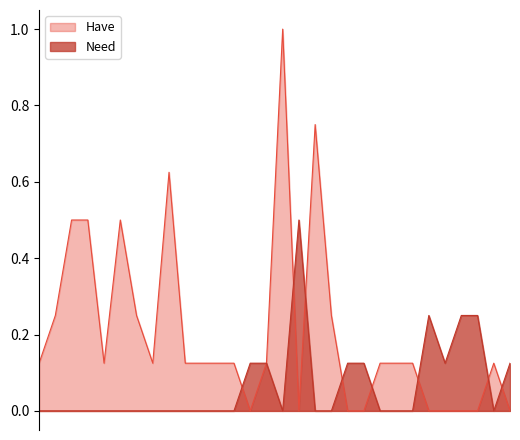

At how many categories does at least one series exceed 0?

30